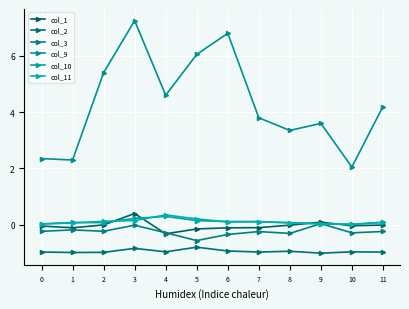

Does the chart have visible grid lines?

Yes